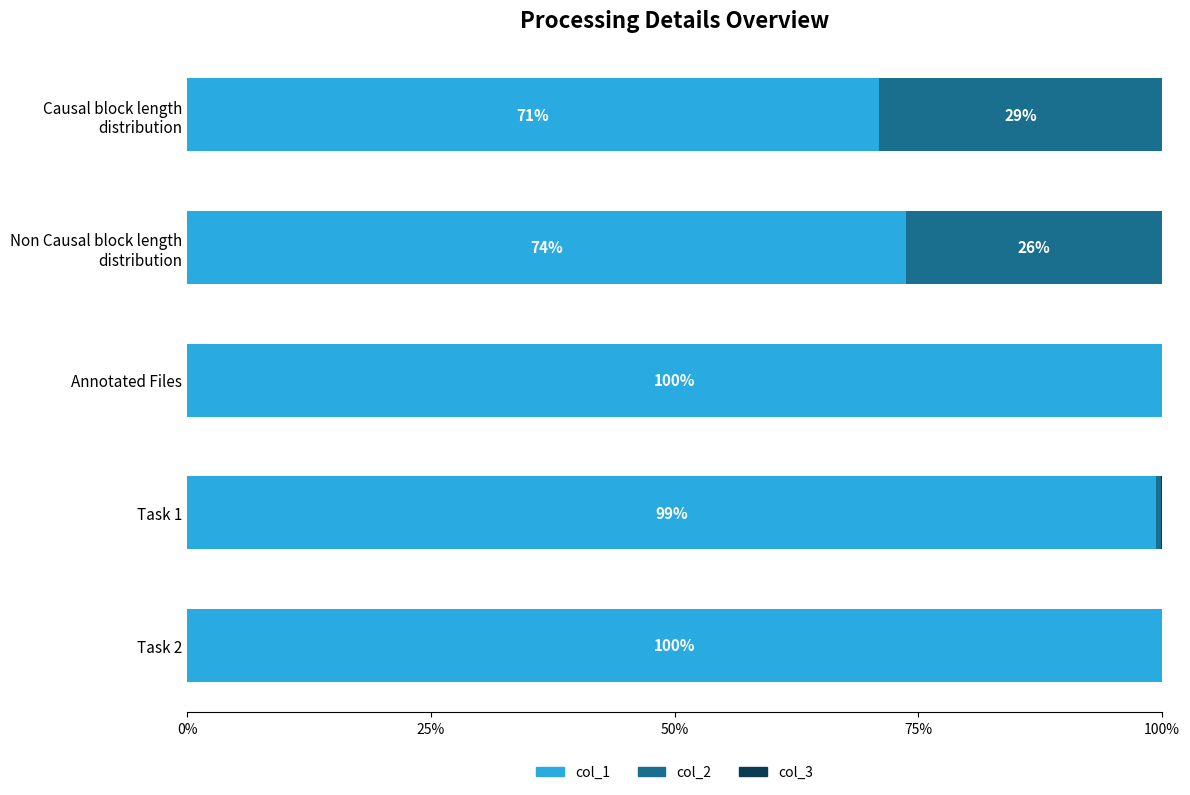

What is the difference between the maximum and minimum values in the col_1 series?

0.3